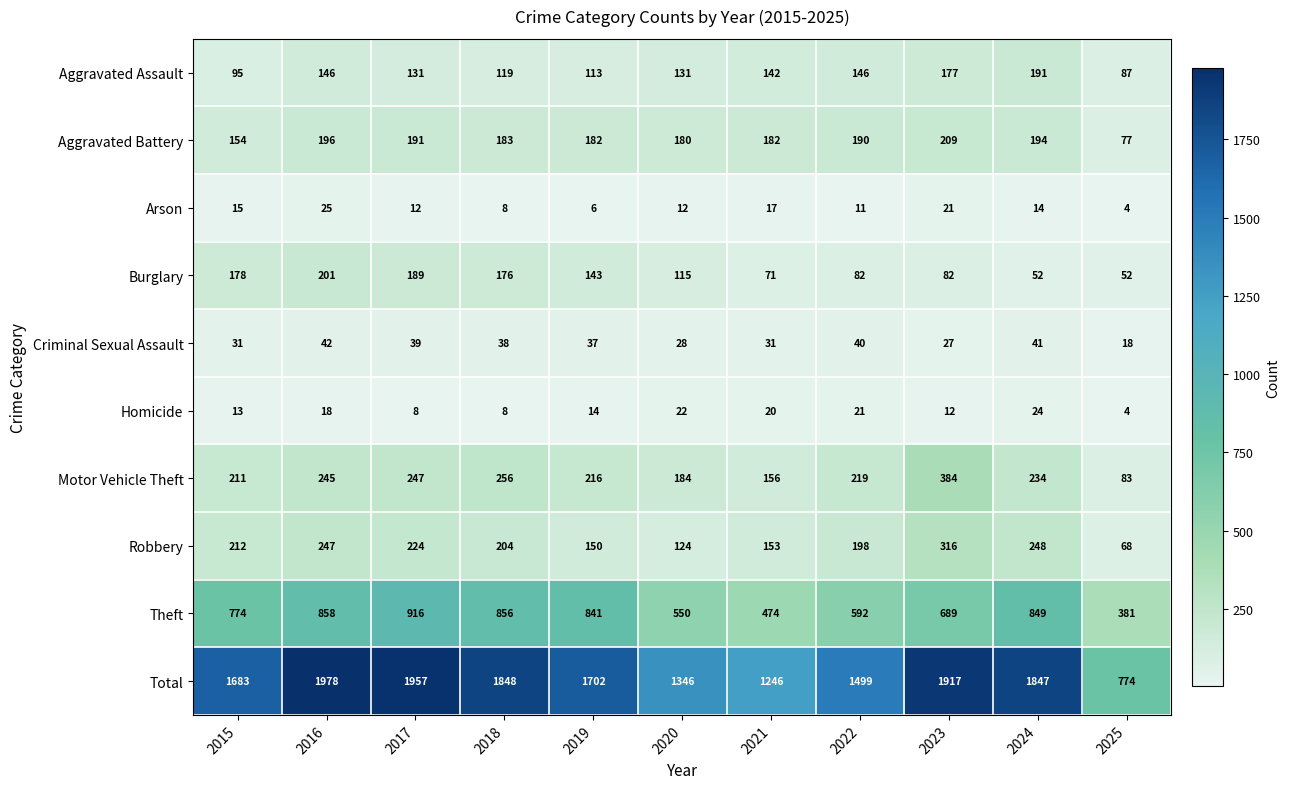

What is the average value of the Theft series?

707